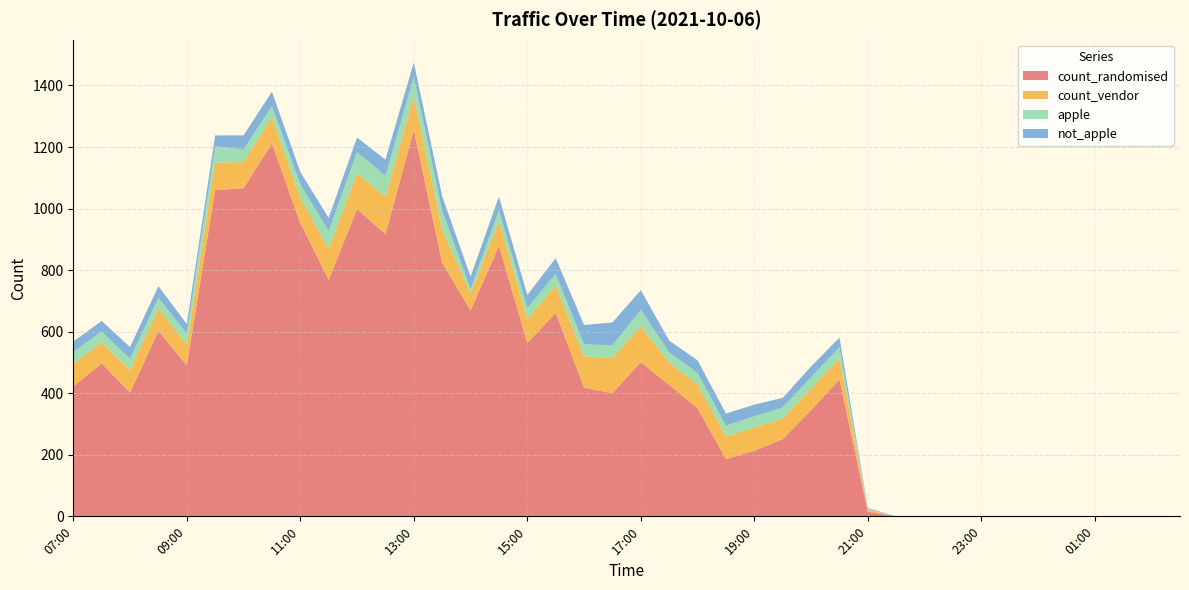

Reading left to right, transcribe all the data shown in this chart.

count_randomised: 07:00=422	07:30=497	08:00=402	08:30=602	09:00=491	09:30=1060	10:00=1066	10:30=1212	11:00=953	11:30=768	12:00=999	12:30=917	13:00=1255	13:30=824	14:00=669	14:30=879	15:00=563	15:30=661	16:00=418	16:30=400	17:00=501	17:30=427	18:00=351	18:30=186	19:00=213	19:30=251	20:00=345	20:30=445	21:00=15	21:30=0	22:00=0	22:30=0	23:00=0	23:30=0	00:00=0	00:30=0	01:00=0	01:30=0	02:00=0	02:30=0
count_vendor: 07:00=73	07:30=69	08:00=74	08:30=73	09:00=67	09:30=89	10:00=86	10:30=84	11:00=83	11:30=101	12:00=116	12:30=121	13:00=110	13:30=108	14:00=55	14:30=80	15:00=78	15:30=89	16:00=102	16:30=115	17:00=117	17:30=72	18:00=78	18:30=74	19:00=75	19:30=67	20:00=71	20:30=68	21:00=6	21:30=0	22:00=0	22:30=0	23:00=0	23:30=0	00:00=0	00:30=0	01:00=0	01:30=0	02:00=0	02:30=0
apple: 07:00=39	07:30=35	08:00=36	08:30=35	09:00=36	09:30=53	10:00=40	10:30=37	11:00=43	11:30=58	12:00=69	12:30=69	13:00=63	13:30=61	14:00=14	14:30=35	15:00=36	15:30=38	16:00=39	16:30=41	17:00=53	17:30=34	18:00=37	18:30=35	19:00=37	19:30=36	20:00=36	20:30=37	21:00=3	21:30=0	22:00=0	22:30=0	23:00=0	23:30=0	00:00=0	00:30=0	01:00=0	01:30=0	02:00=0	02:30=0
not_apple: 07:00=34	07:30=34	08:00=38	08:30=38	09:00=31	09:30=36	10:00=46	10:30=47	11:00=40	11:30=43	12:00=47	12:30=52	13:00=47	13:30=47	14:00=41	14:30=45	15:00=42	15:30=51	16:00=63	16:30=74	17:00=64	17:30=38	18:00=41	18:30=39	19:00=38	19:30=31	20:00=35	20:30=31	21:00=3	21:30=0	22:00=0	22:30=0	23:00=0	23:30=0	00:00=0	00:30=0	01:00=0	01:30=0	02:00=0	02:30=0